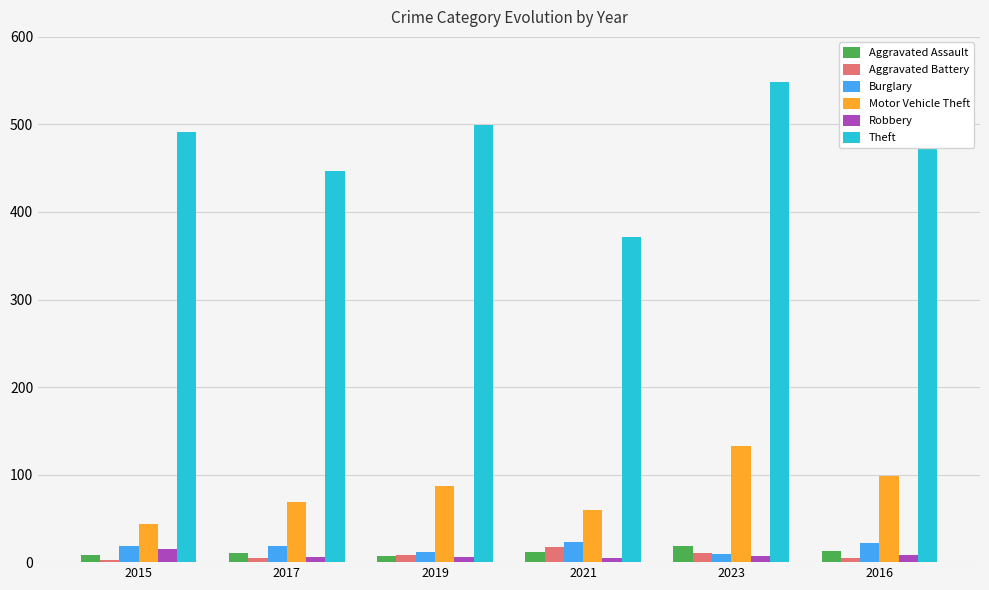

What value does the Robbery series have at 2019?

6